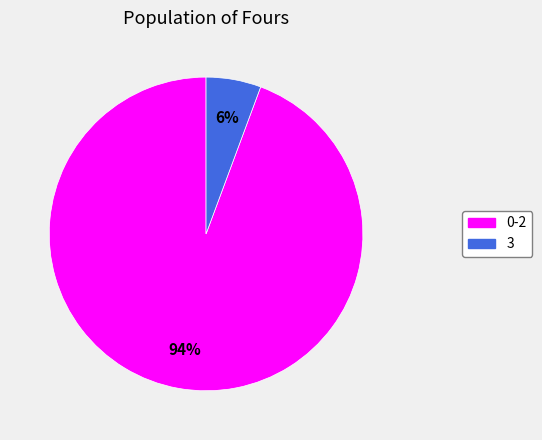

Is it true that 3 is 16% of the pie?

False